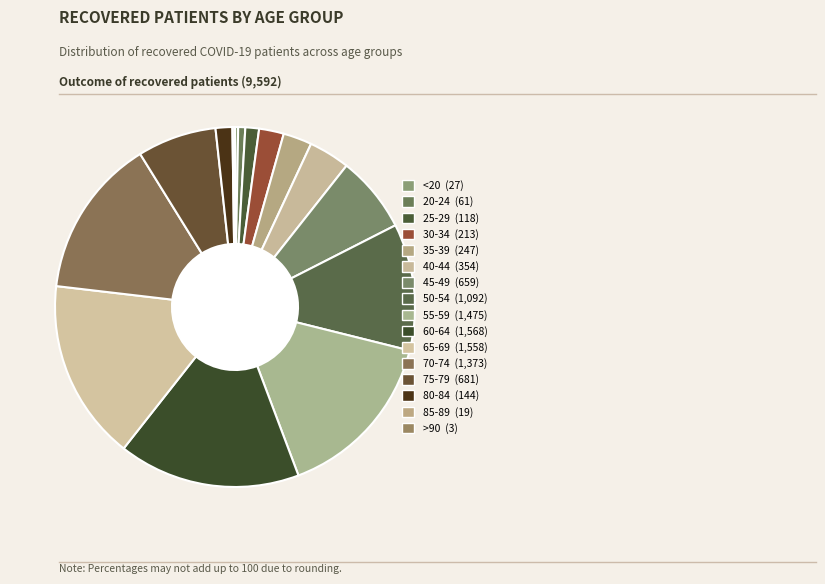

What is the total percentage of 80-84 and 40-44?

5.2%